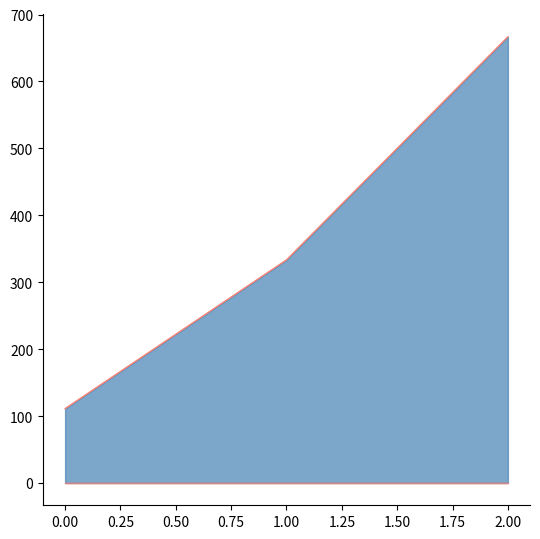

What is the minimum value shown in the chart?

111.1